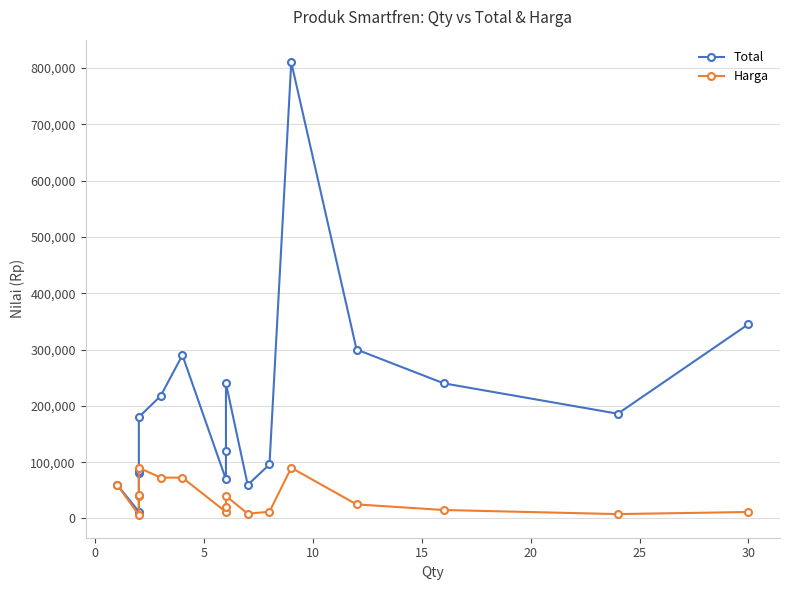

Which has a higher value, 15 or 5?

15